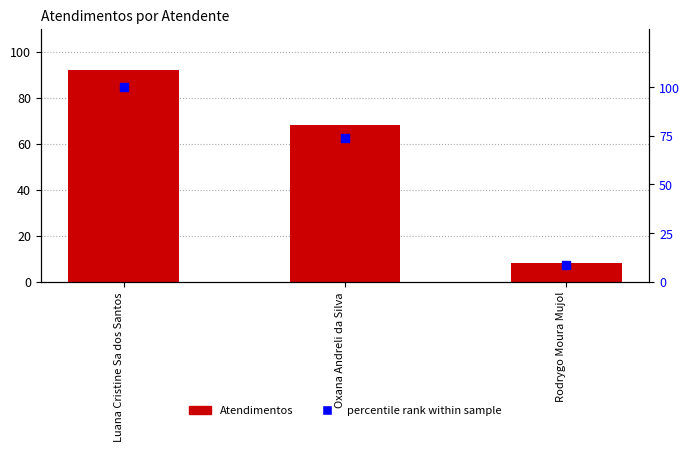

What is the total value across all series at Rodrygo Moura Mujol?

16.7